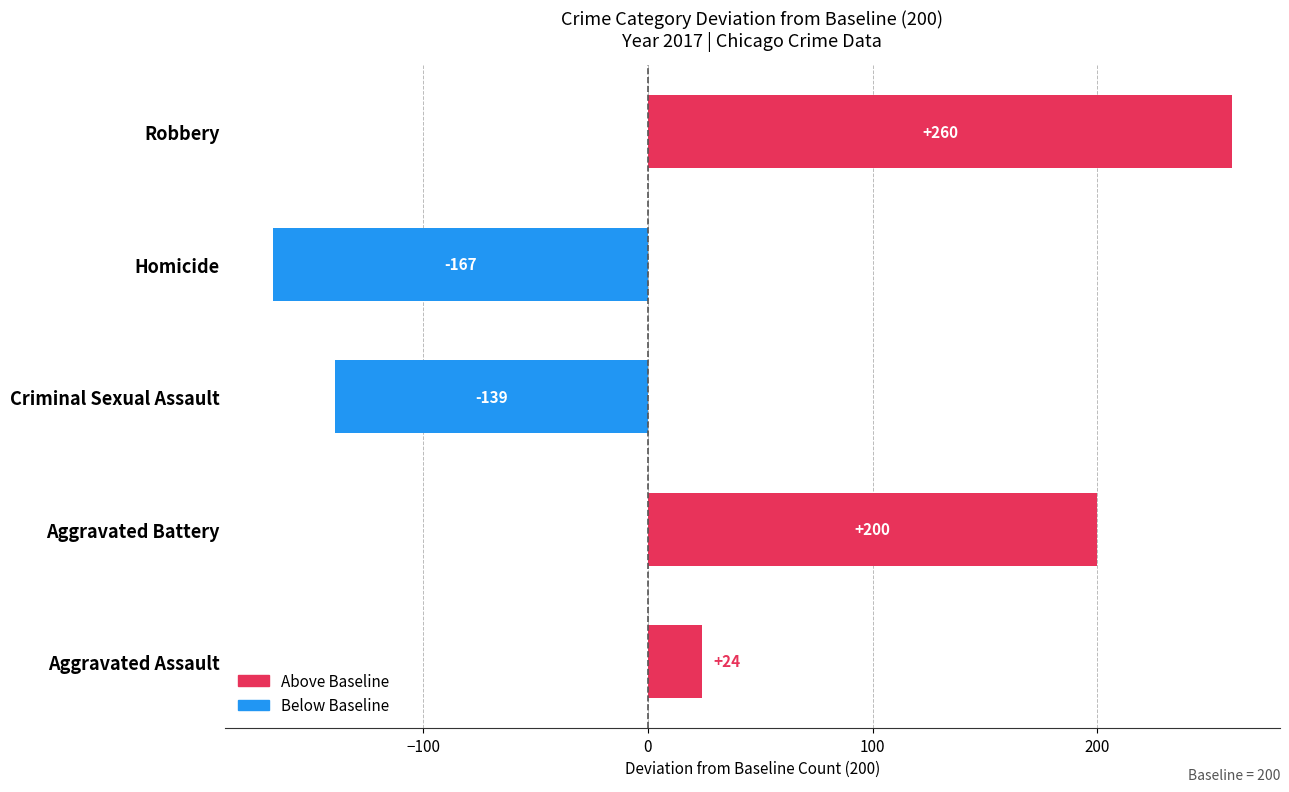

What is the smallest value displayed?

-167